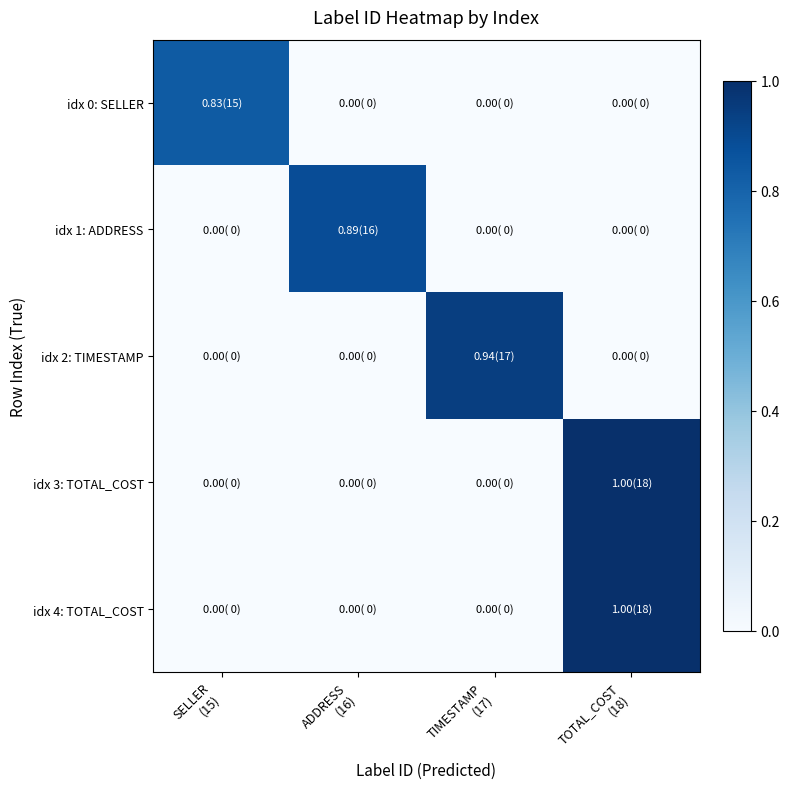

At how many categories does at least one series exceed 0?

4